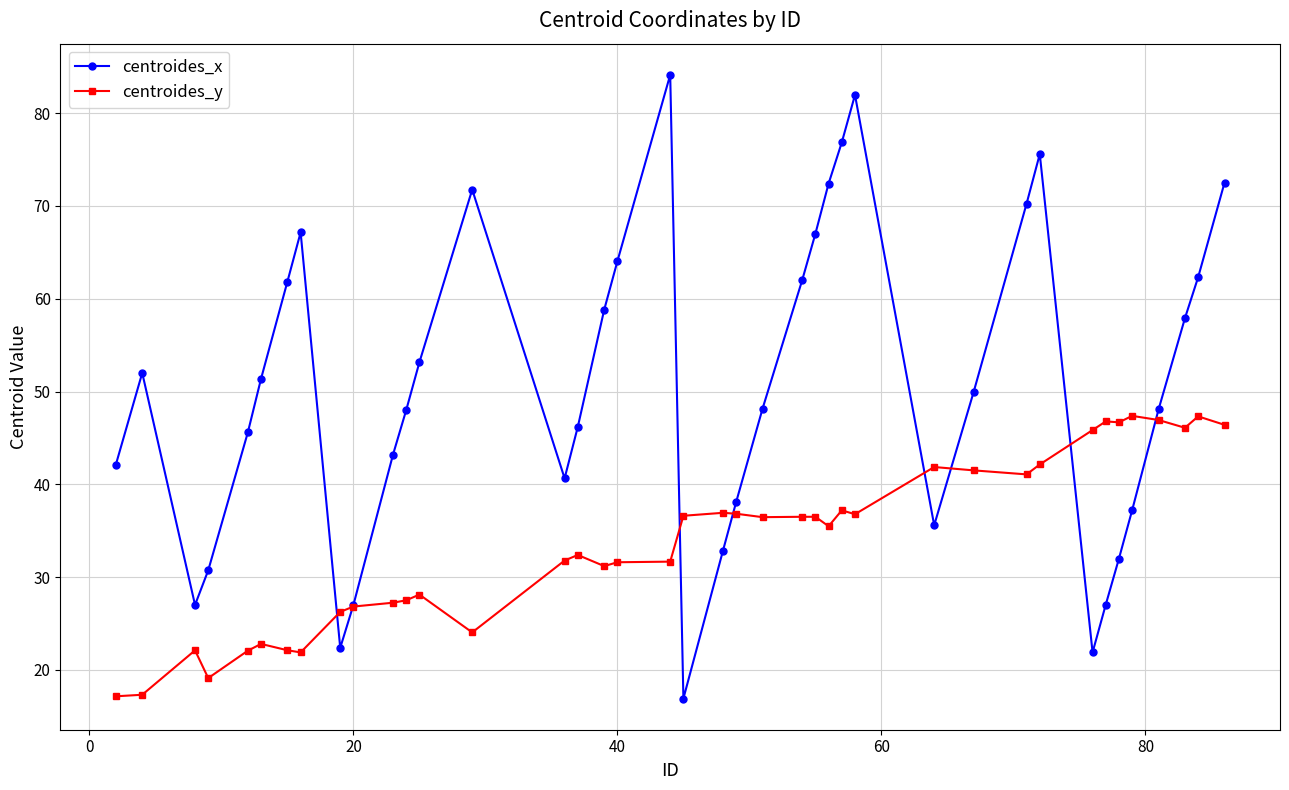

What is the smallest value displayed?

16.9